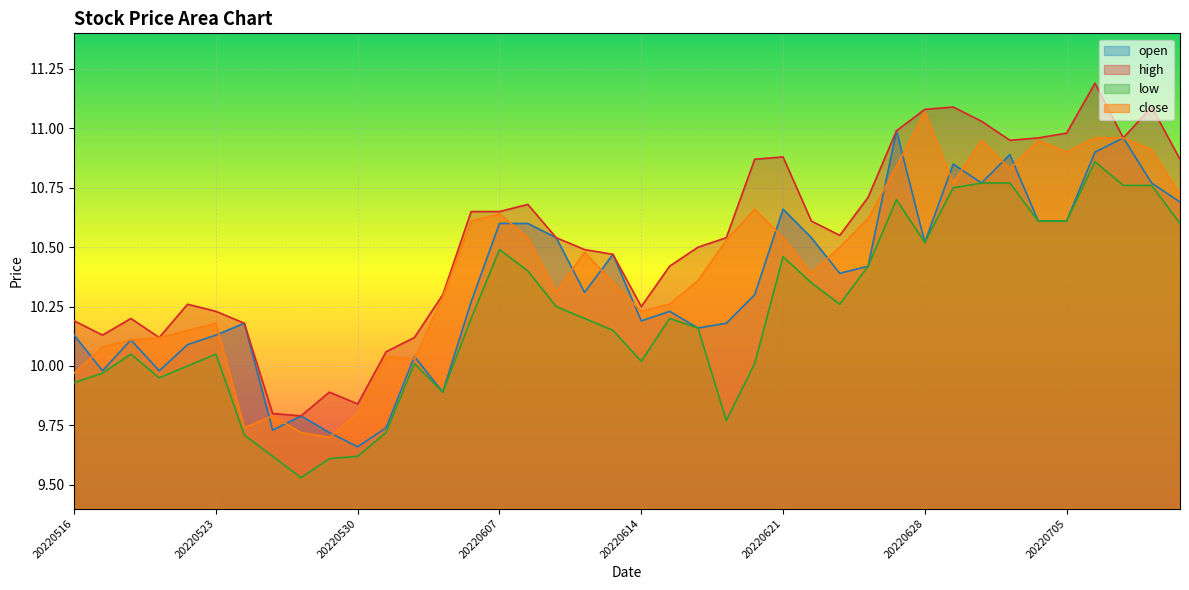

At how many categories does at least one series exceed 10?

36